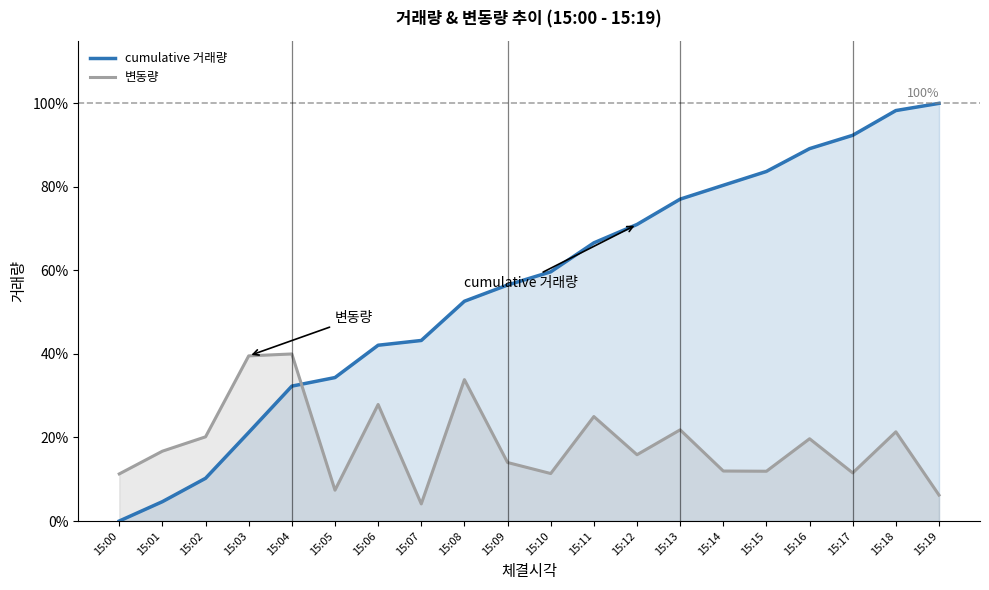

Where does the 변동량 series first go above 16?

15:01